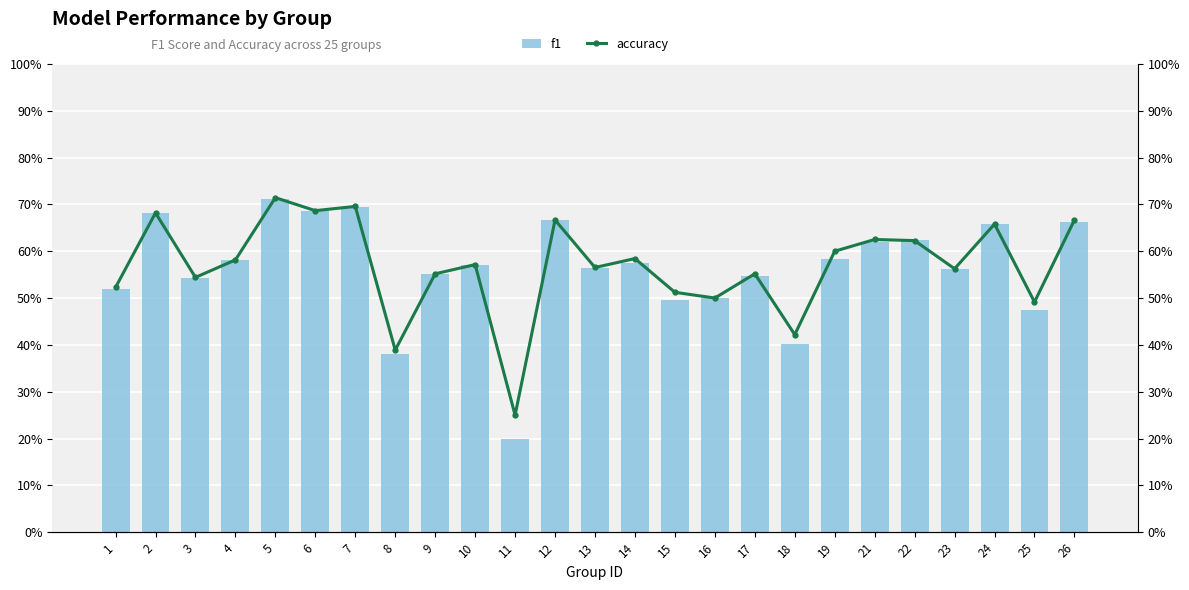

What is the difference between the f1 values at 13 and 24?

0.1